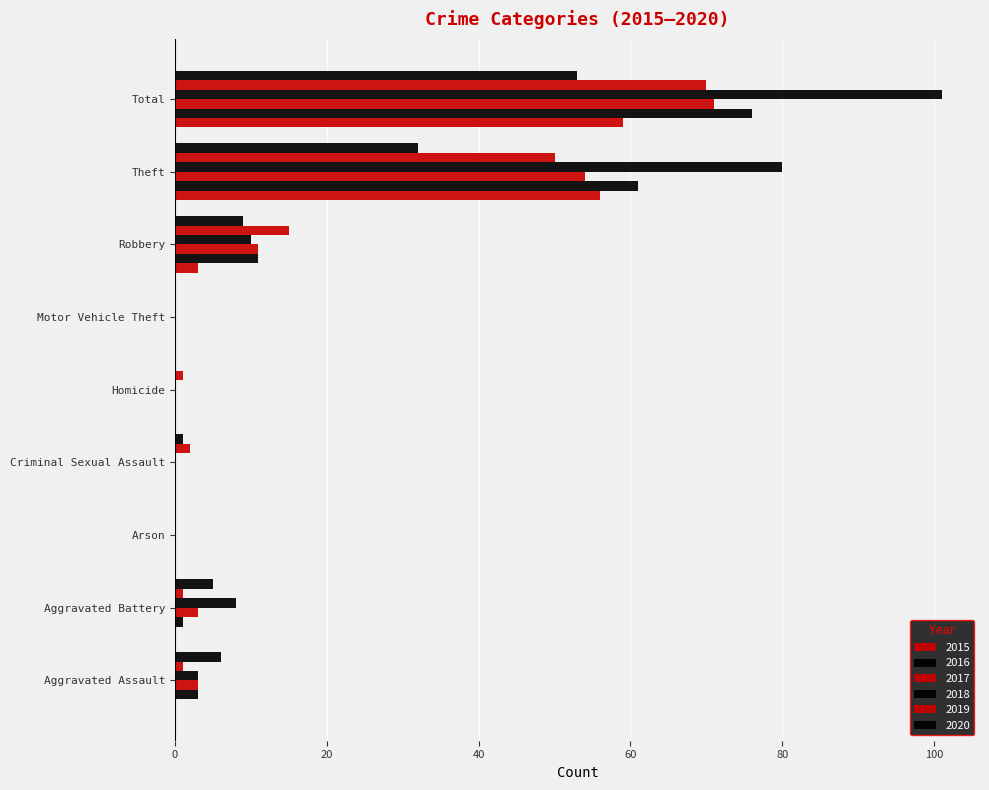

How many distinct data groups are displayed?

6